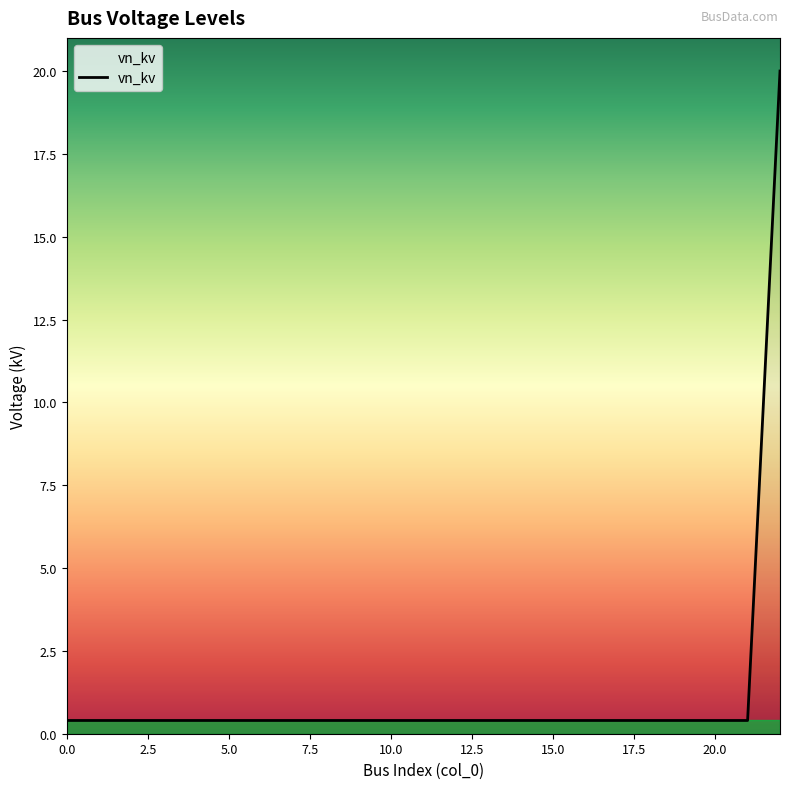

Reading right to left, transcribe all the data shown in this chart.

20.0	0.4	0.4	0.4	0.4	0.4	0.4	0.4	0.4	0.4	0.4	0.4	0.4	0.4	0.4	0.4	0.4	0.4	0.4	0.4	0.4	0.4	0.4